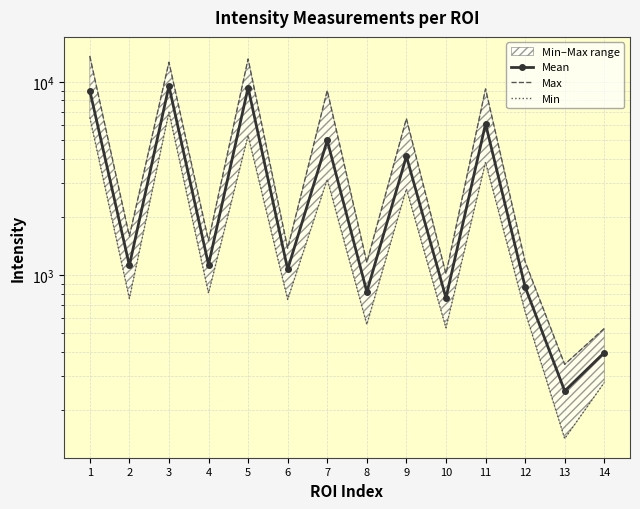

List the series in order of their peak value, highest first.

Max, Mean, Min